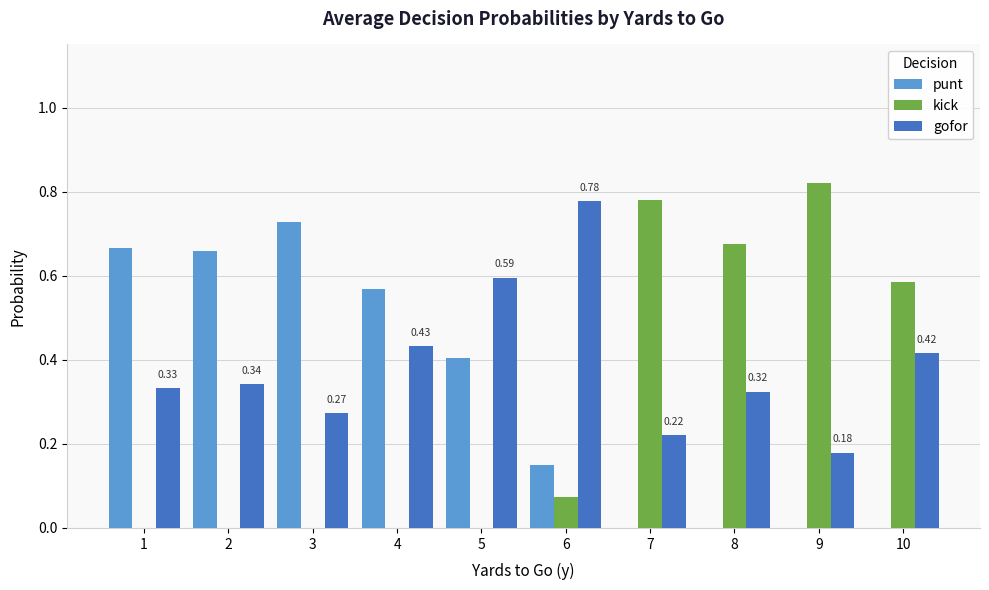

The value of punt at 8 is 0.0. True or false?

True